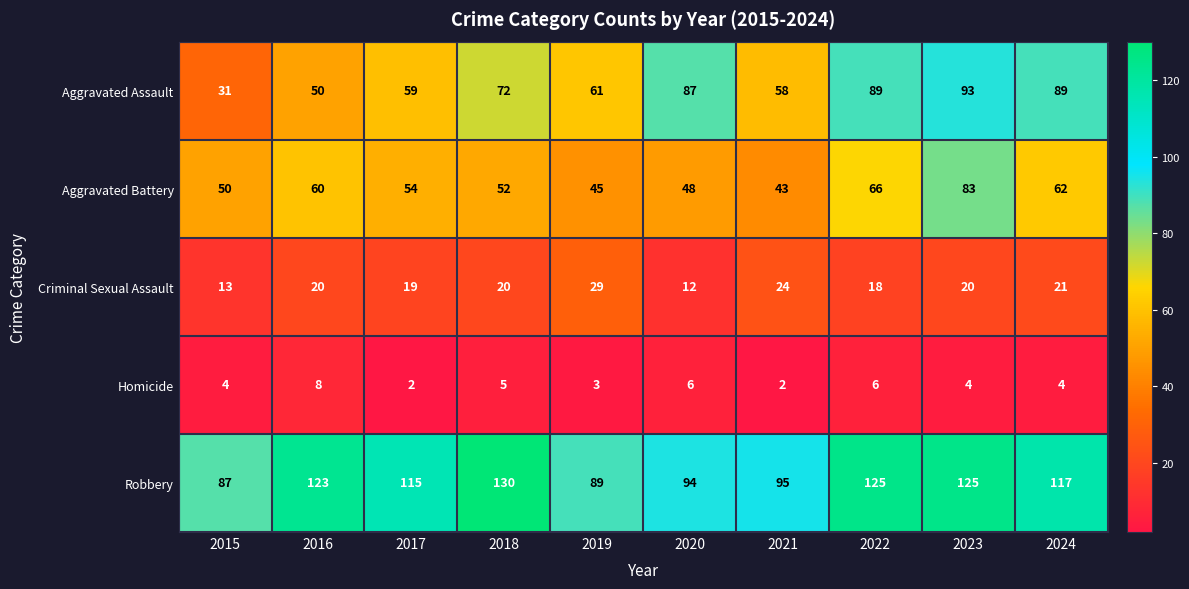

What is the difference between the Criminal Sexual Assault values at 2016 and 2020?

8